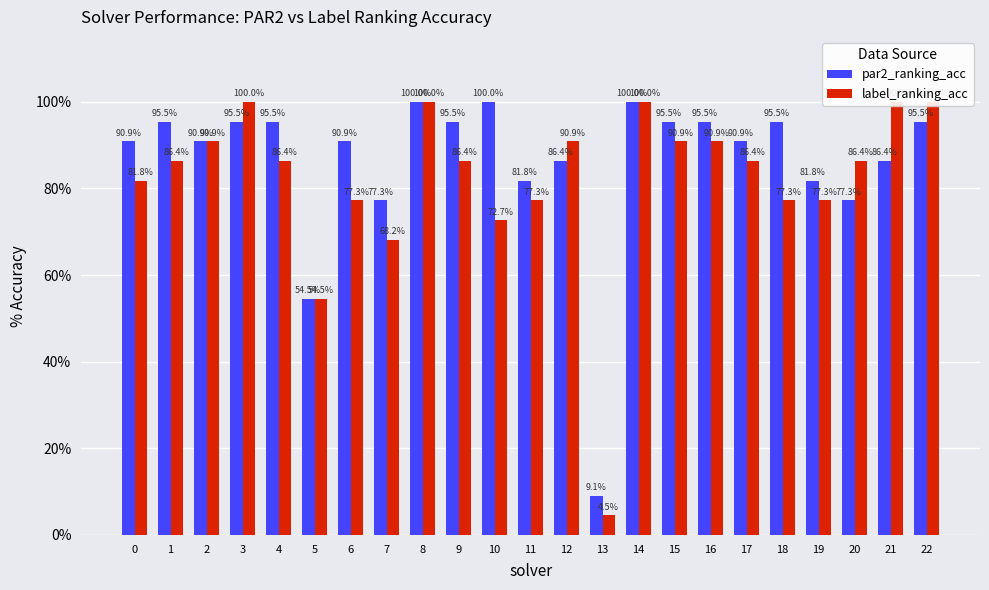

Which series has the widest spread of values?

label_ranking_acc